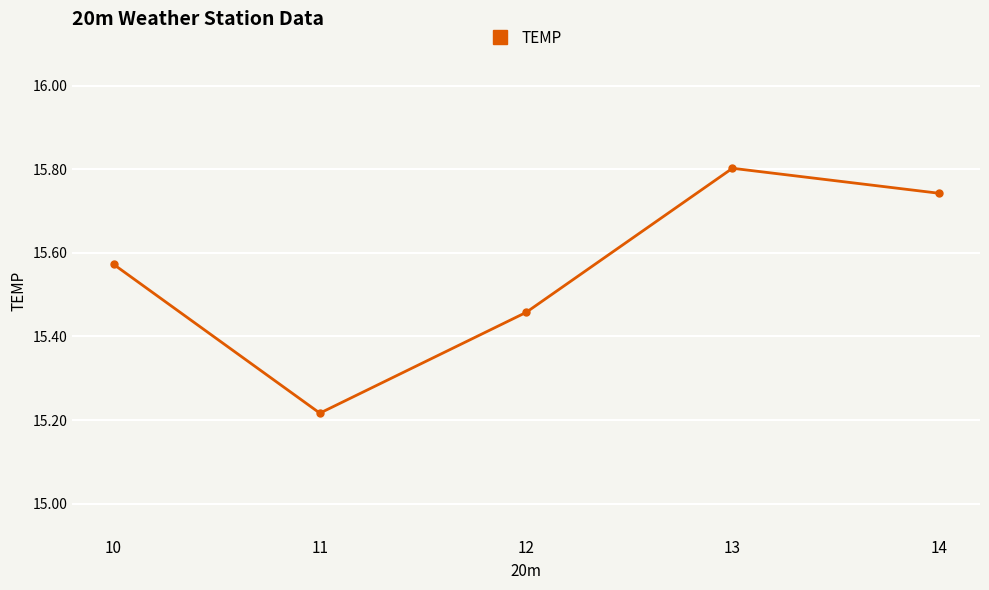

What is the ratio of the value at 12 to the value at 13?

1.0